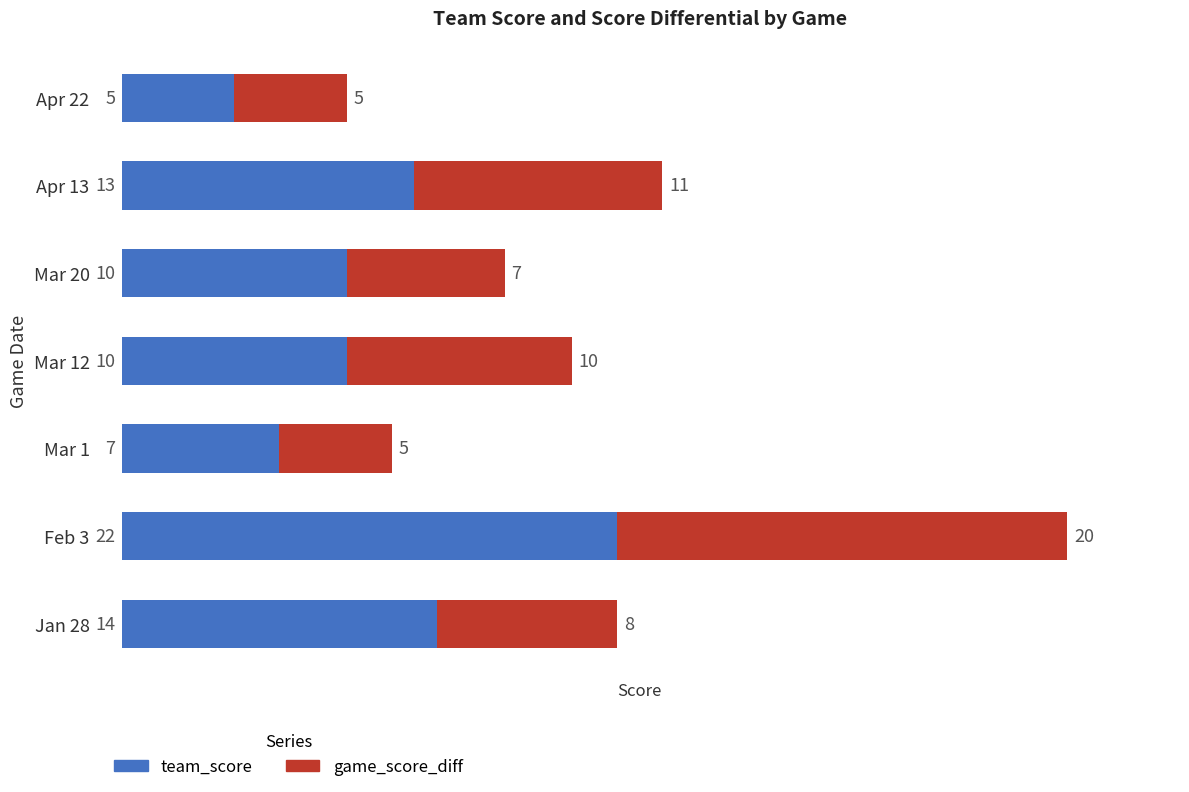

What is the lowest value of the team_score series?

5